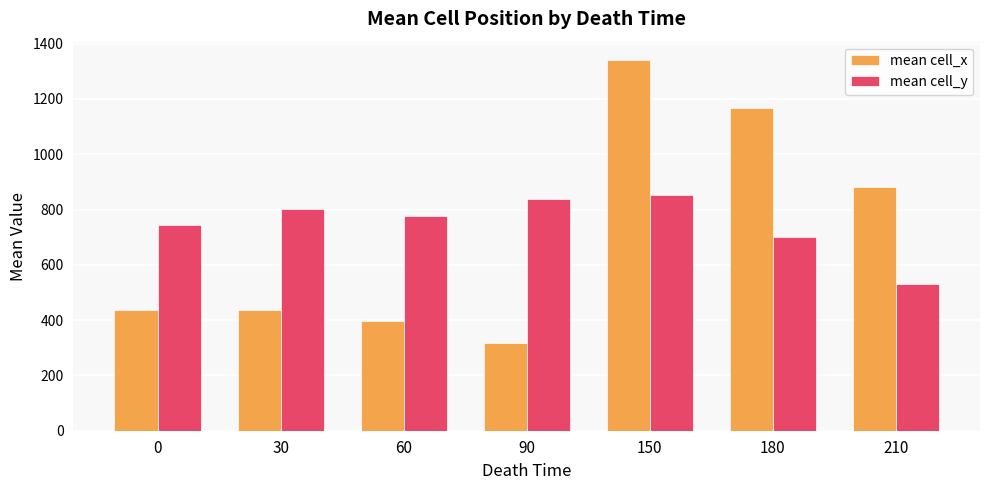

What are all the series names shown in the legend?

mean cell_x, mean cell_y